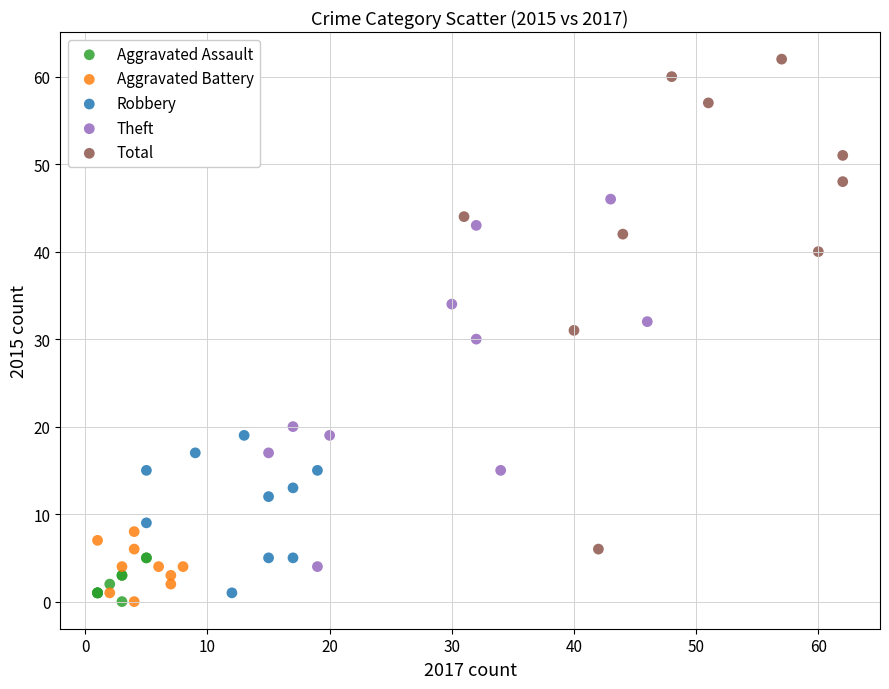

Which series has the largest Y range (max minus min)?

Total